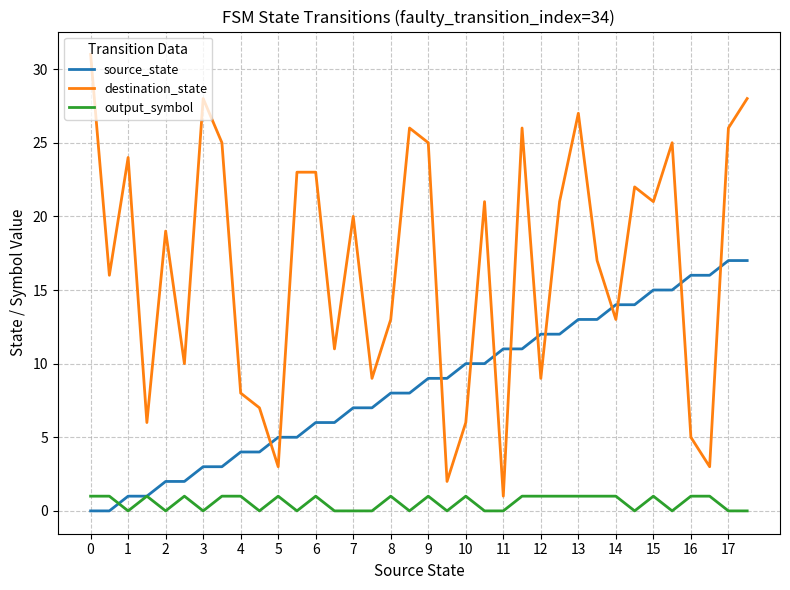

True or false: destination_state and output_symbol cross at least once.

False